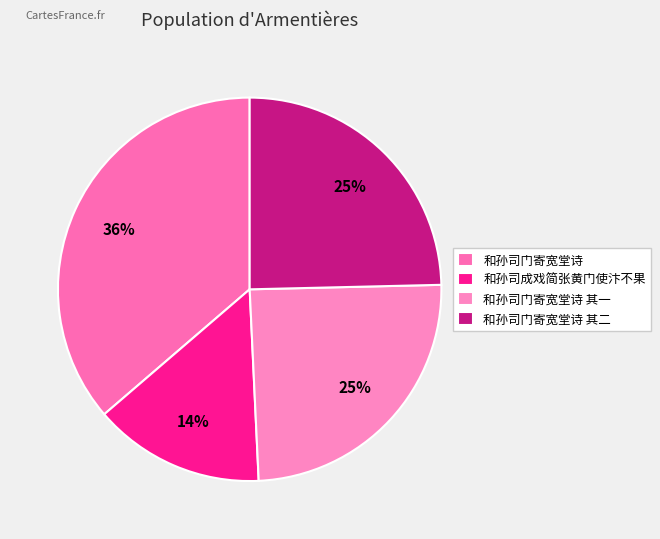

How many slices are in this pie chart?

4